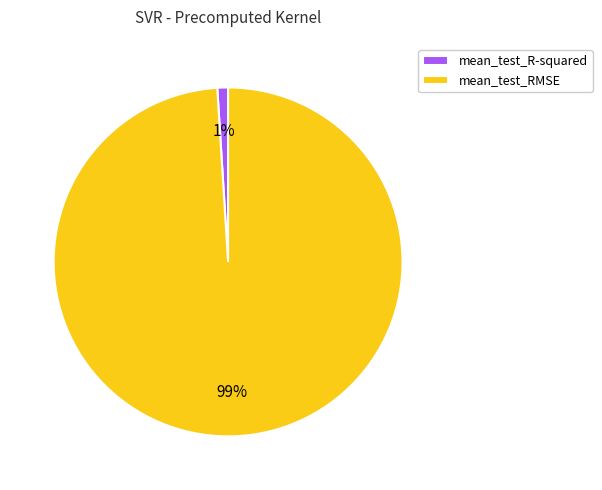

Is the sum of mean_test_R-squared and mean_test_RMSE greater than half?

Yes